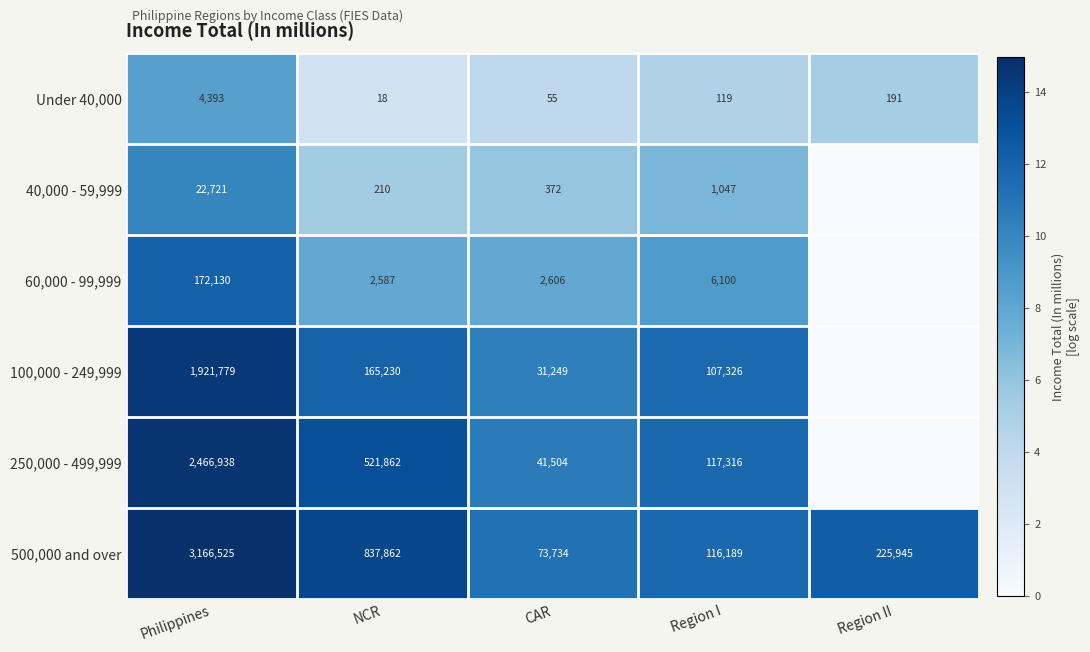

What is the difference between the Under 40,000 values at Region I and CAR?

64